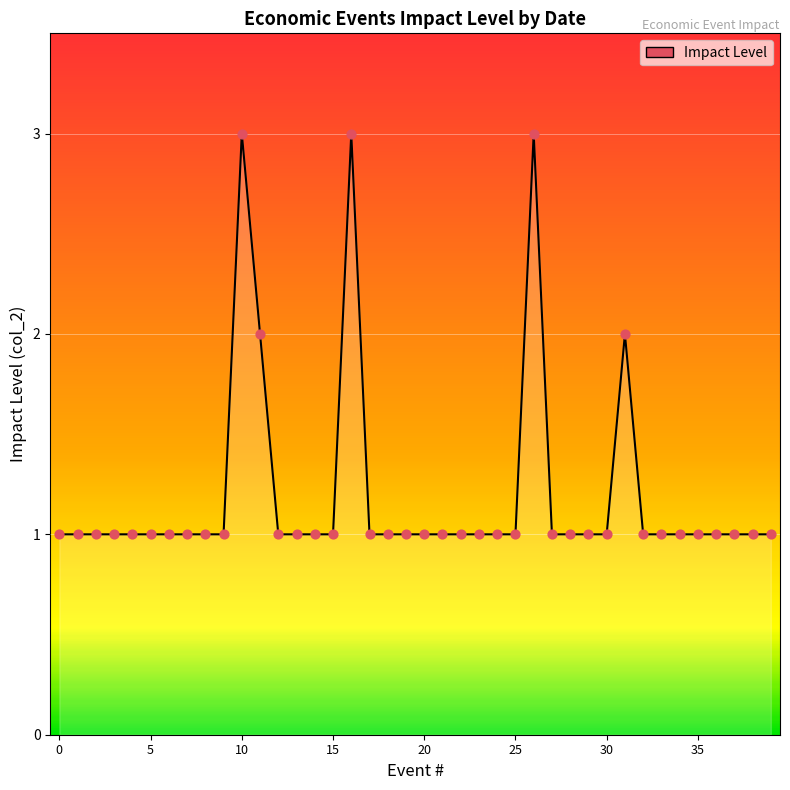

What is the greatest value displayed?

3